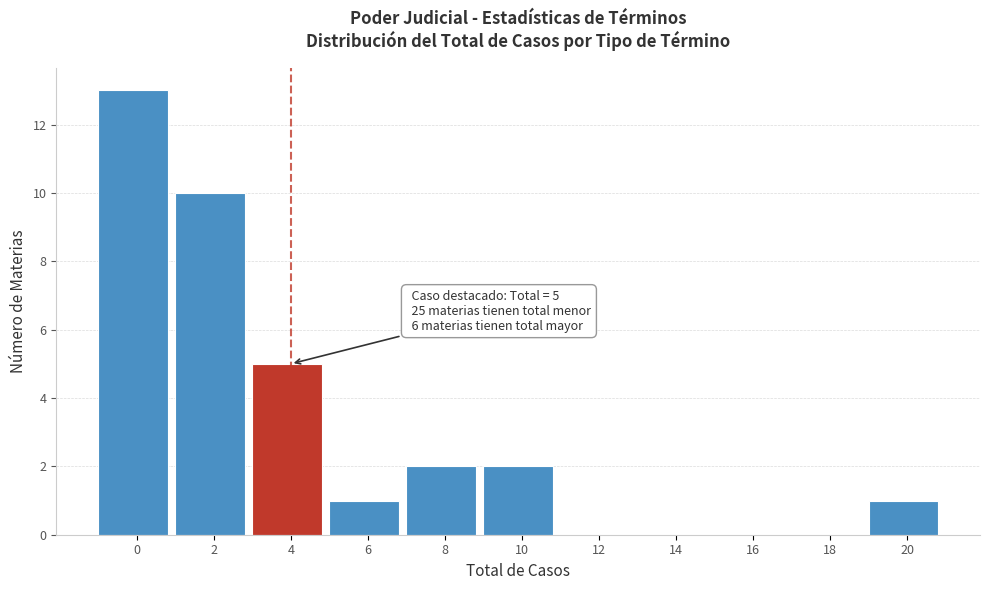

Reading left to right, transcribe all the data shown in this chart.

0=13	2=10	4=5	6=1	8=2	10=2	12=0	14=0	16=0	18=0	20=1